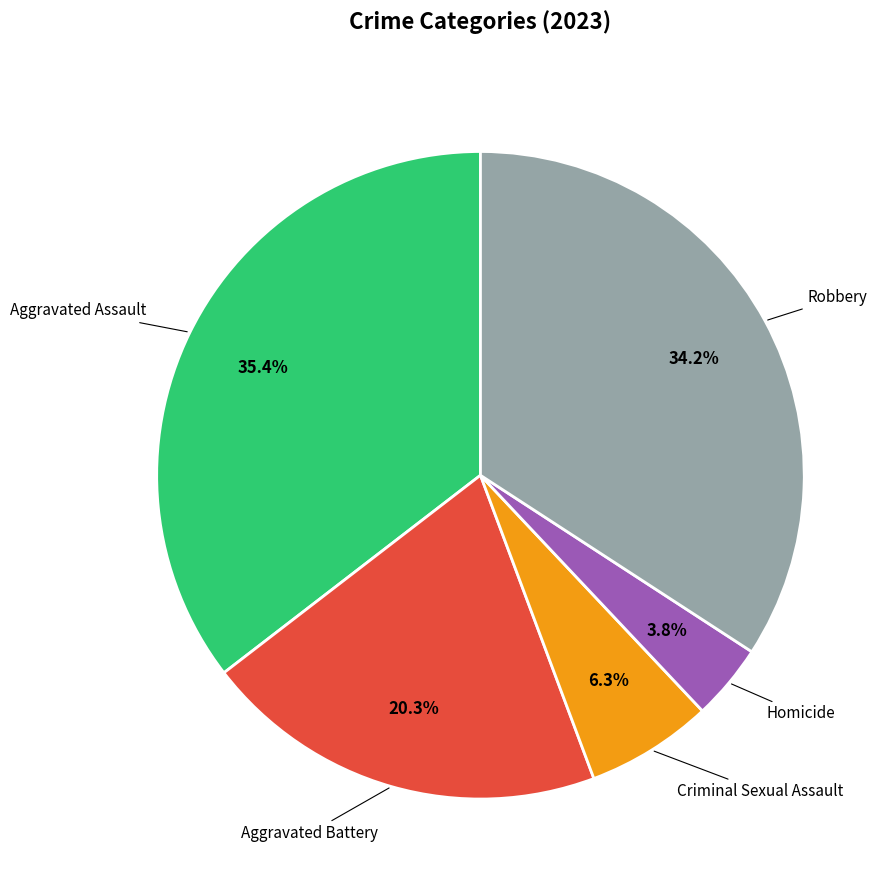

Is there any slice that represents more than half of the pie?

No